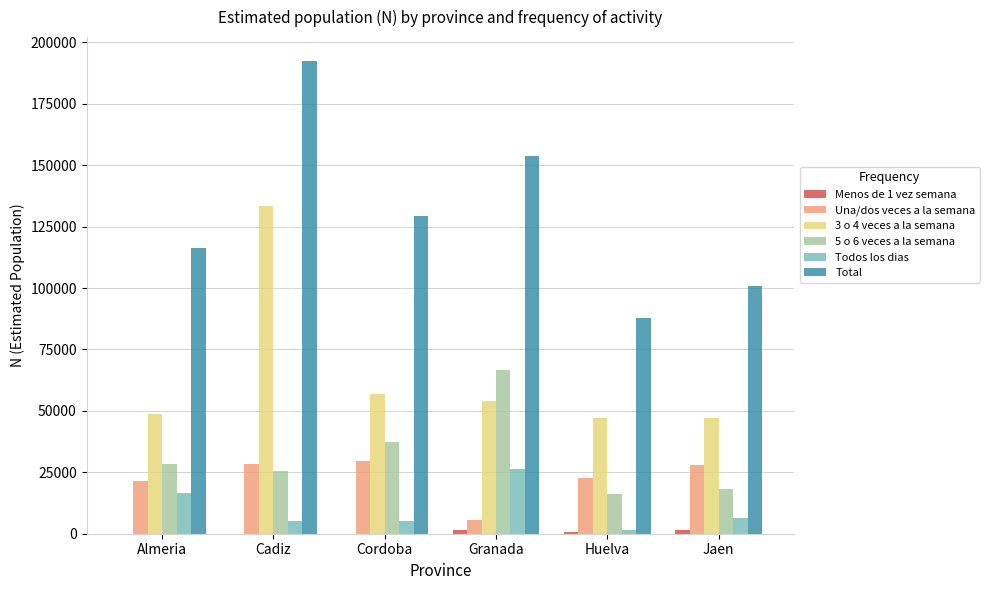

The value of 5 o 6 veces a la semana at Jaen is 18111. True or false?

True